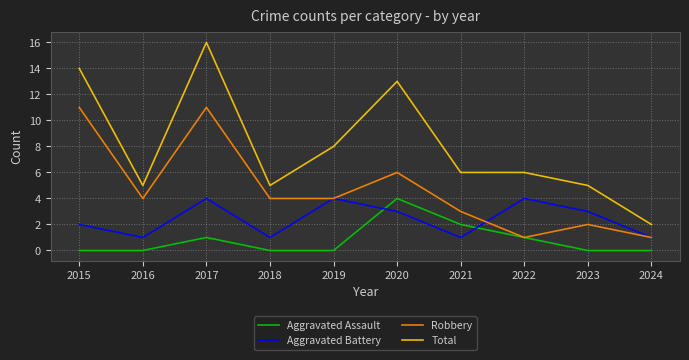

True or false: Aggravated Battery and Total cross at least once.

False